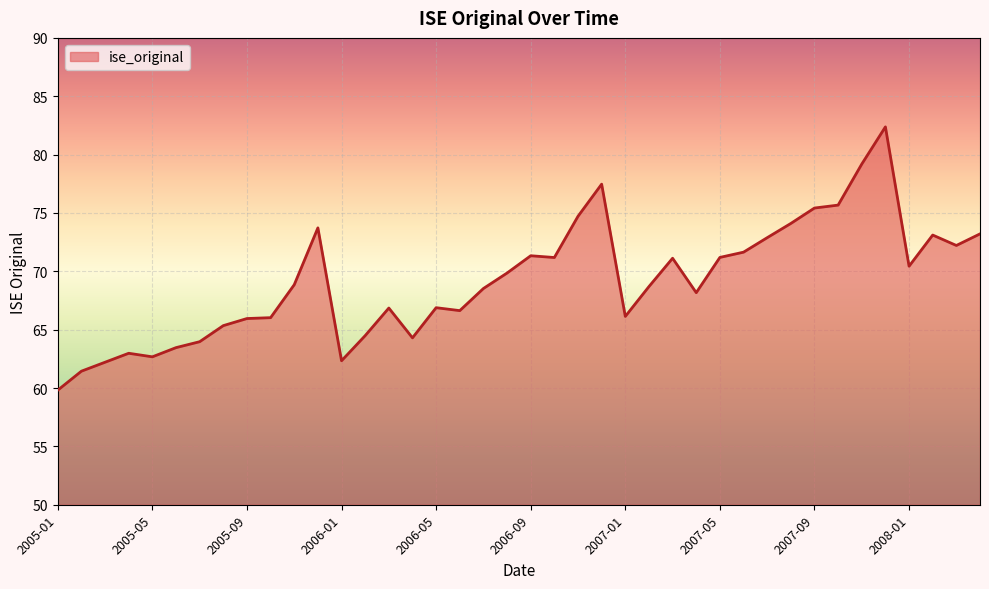

What is the maximum value shown in the chart?

82.4